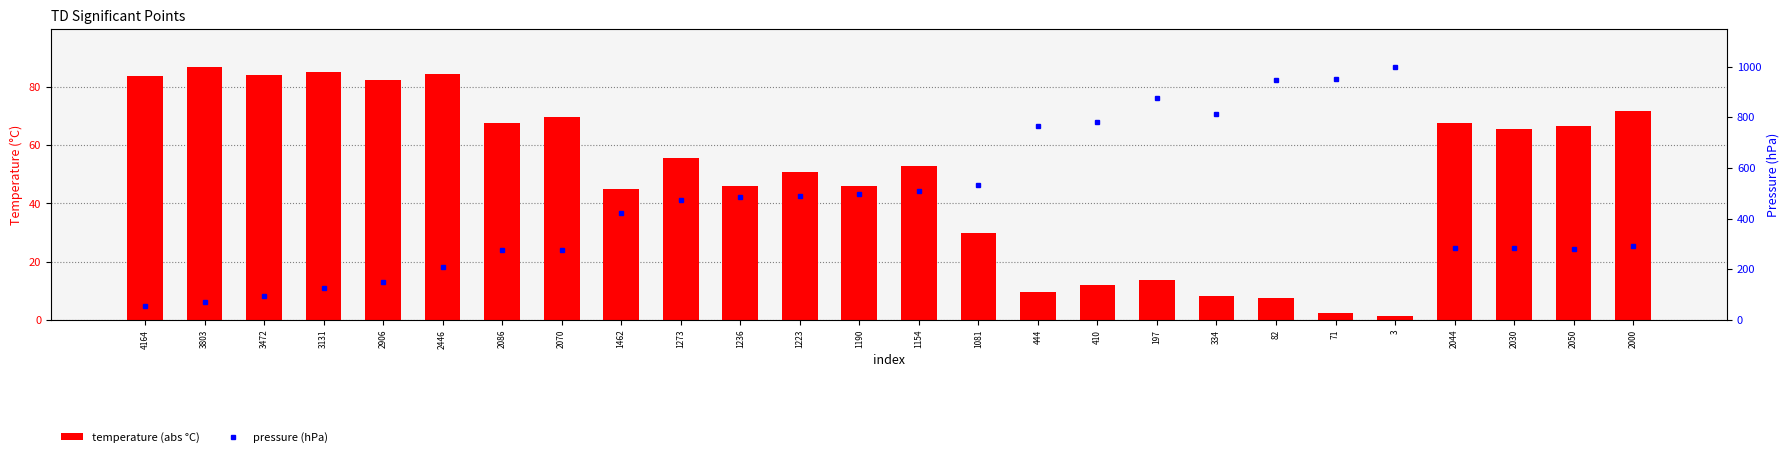

Is it true that temperature (abs °C) equals 24.5 at 3472?

False